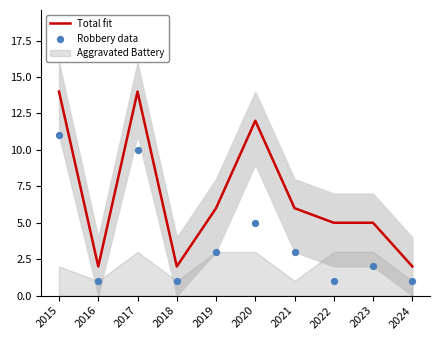

What is the total value across all series at 2021?

9